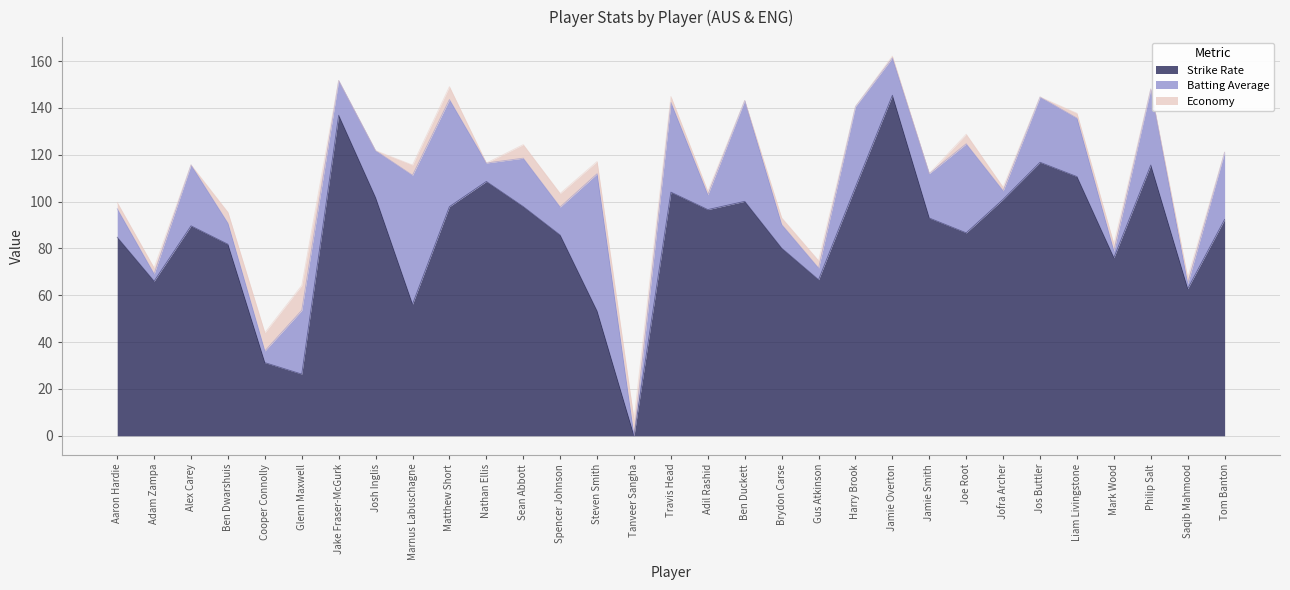

The value of Economy at Jamie Overton is 0.7. True or false?

True